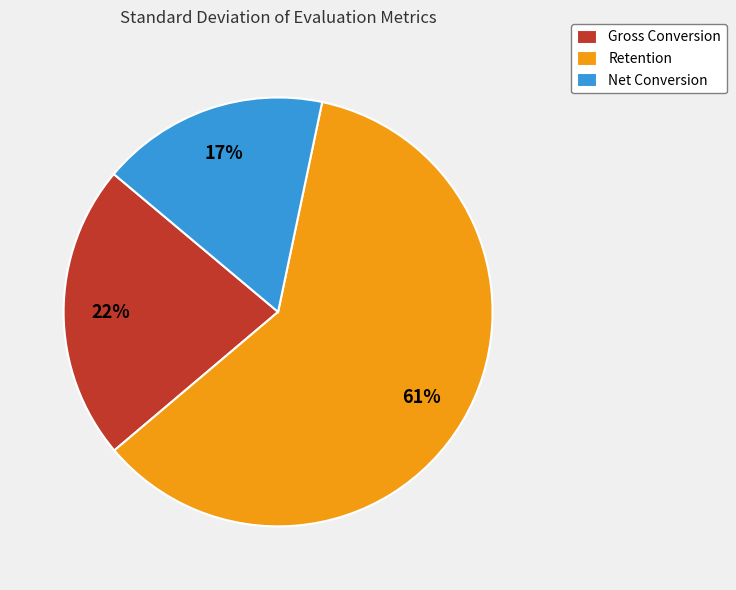

Rank the categories by value from lowest to highest.

Net Conversion, Gross Conversion, Retention